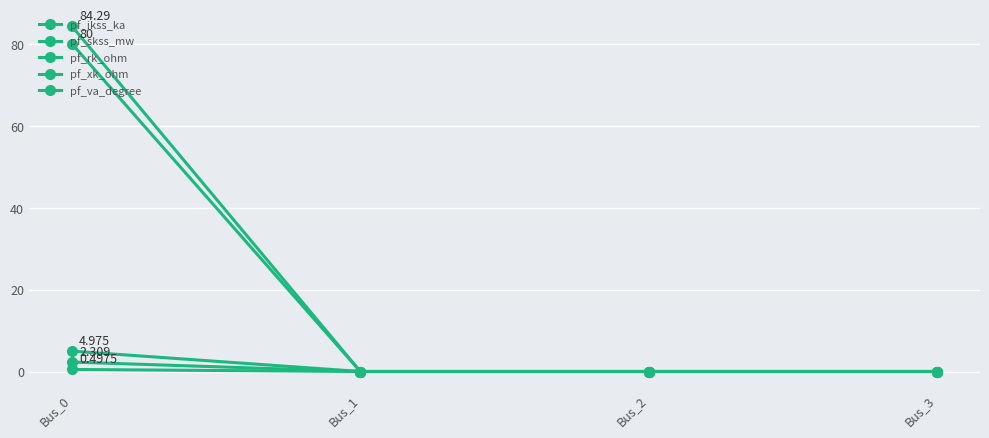

True or false: pf_va_degree has more than 2 interior local peaks.

False